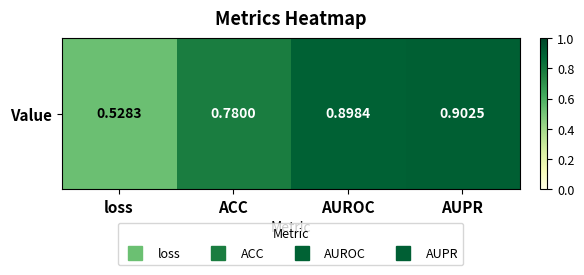

Is it true that the value at loss is 0.3?

False